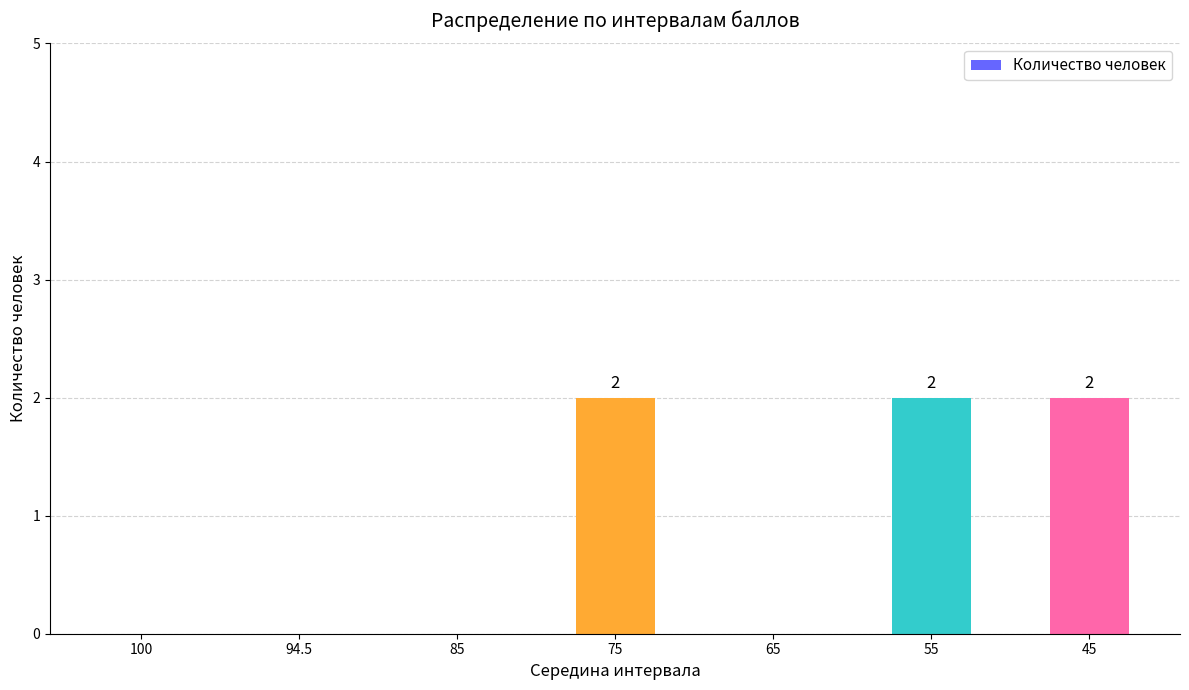

What is the change in value from 100 to 75?

+2